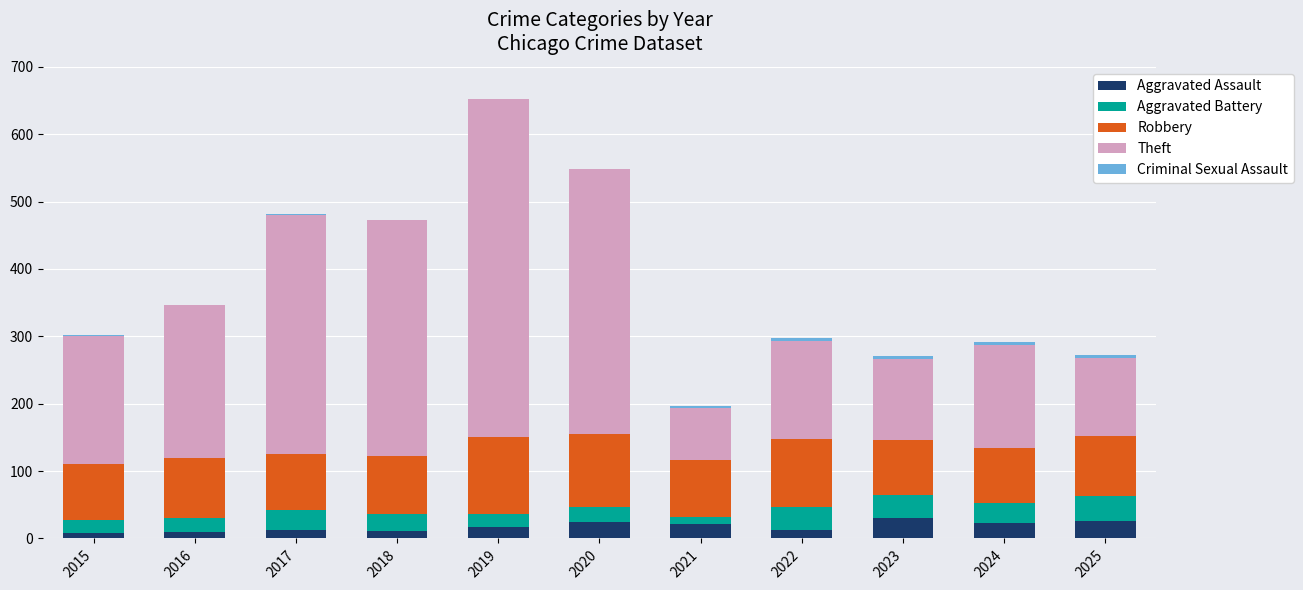

The value of Aggravated Assault at 2019 is 17. True or false?

True